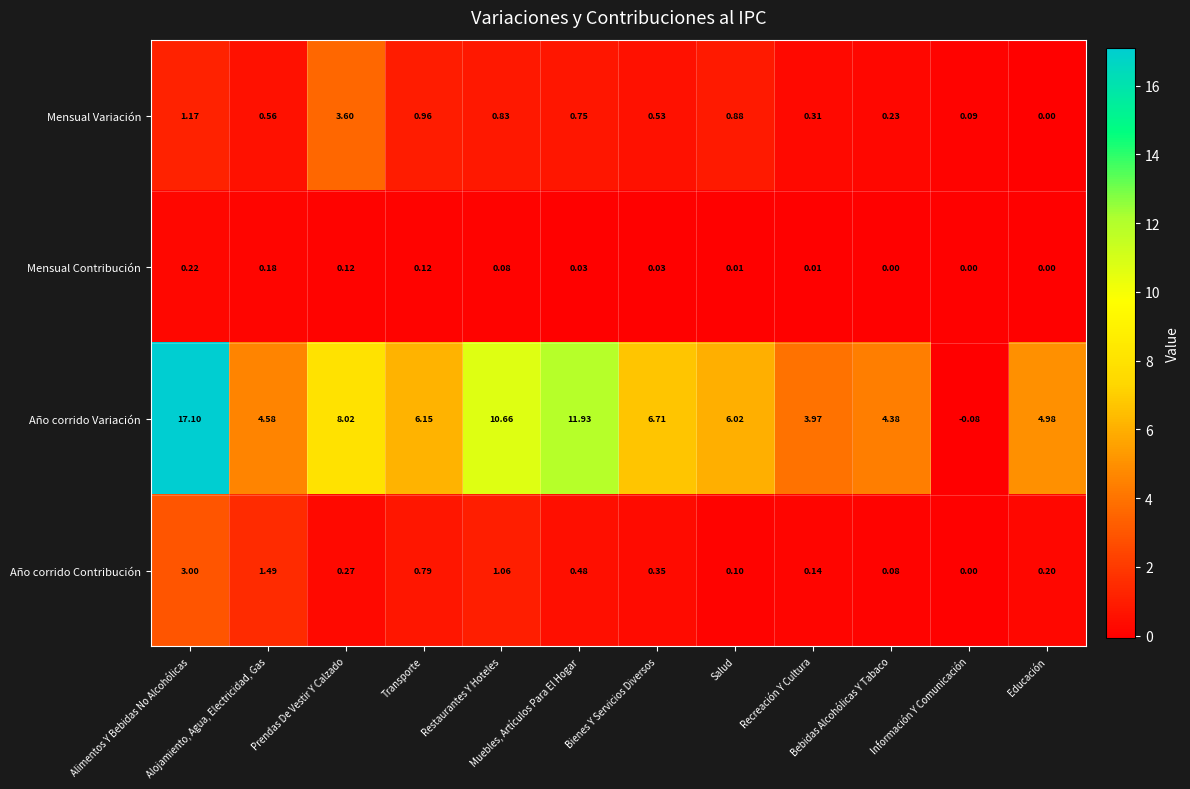

How many categories are shown in the chart?

12